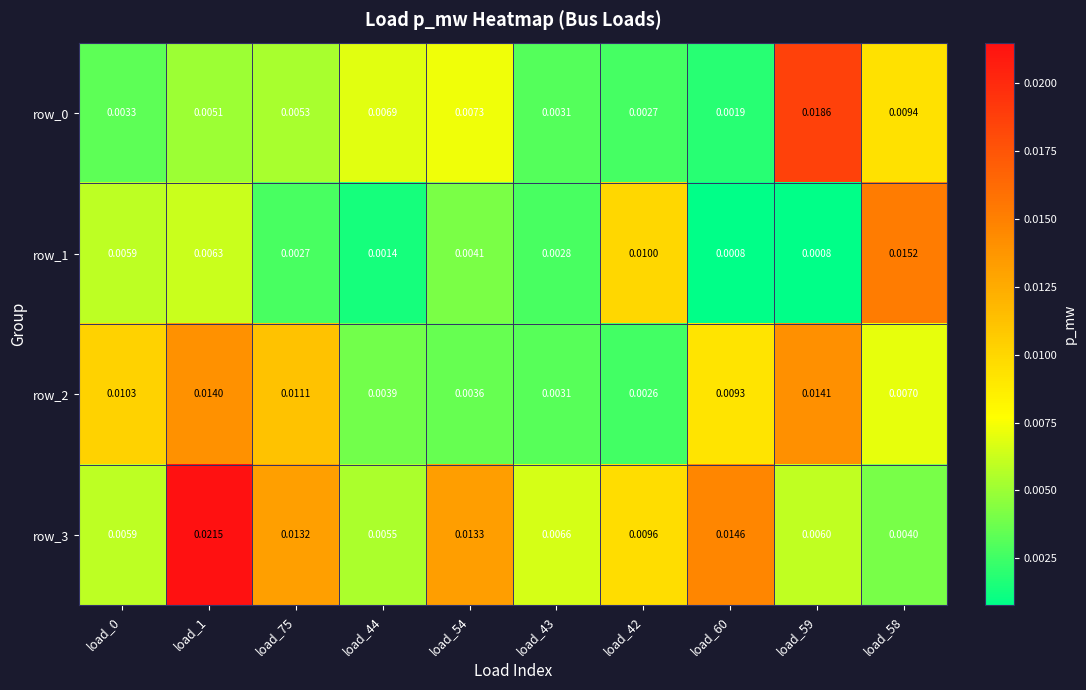

Count the number of categories in the chart.

10